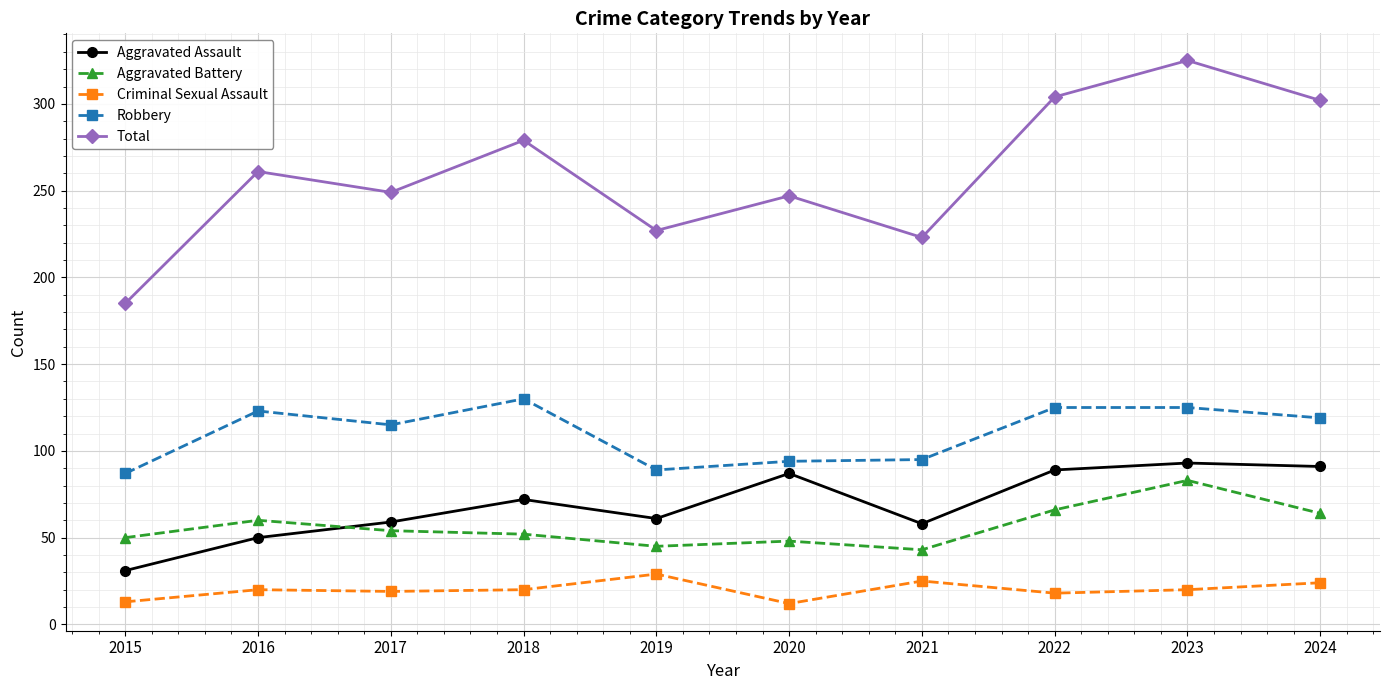

At which category does the chart reach its peak across all series?

2023